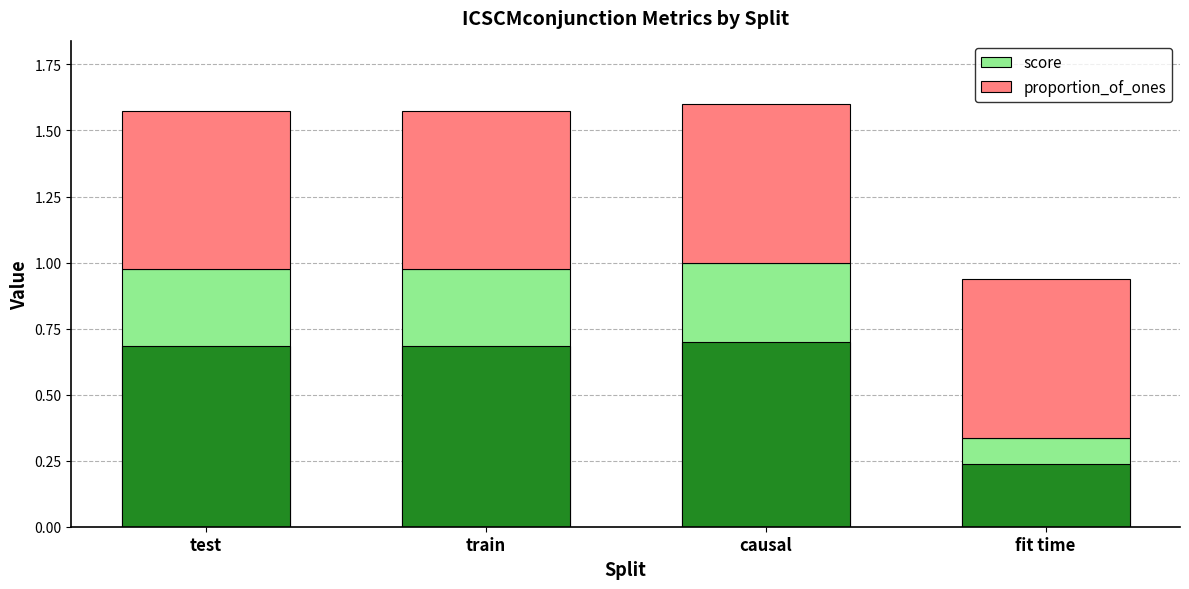

At how many categories does at least one series exceed 0?

4